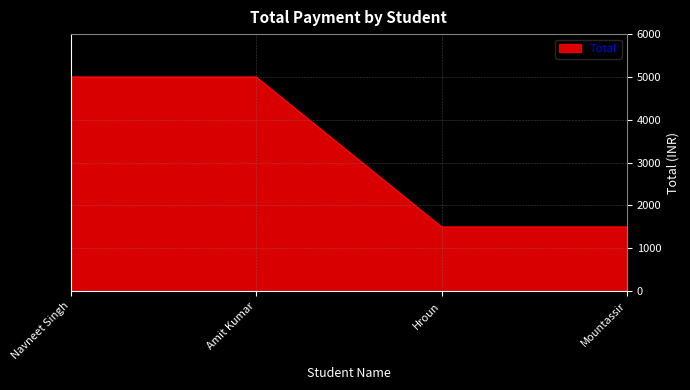

Approximately how many times larger is the value at Amit Kumar compared to Navneet Singh?

1.0